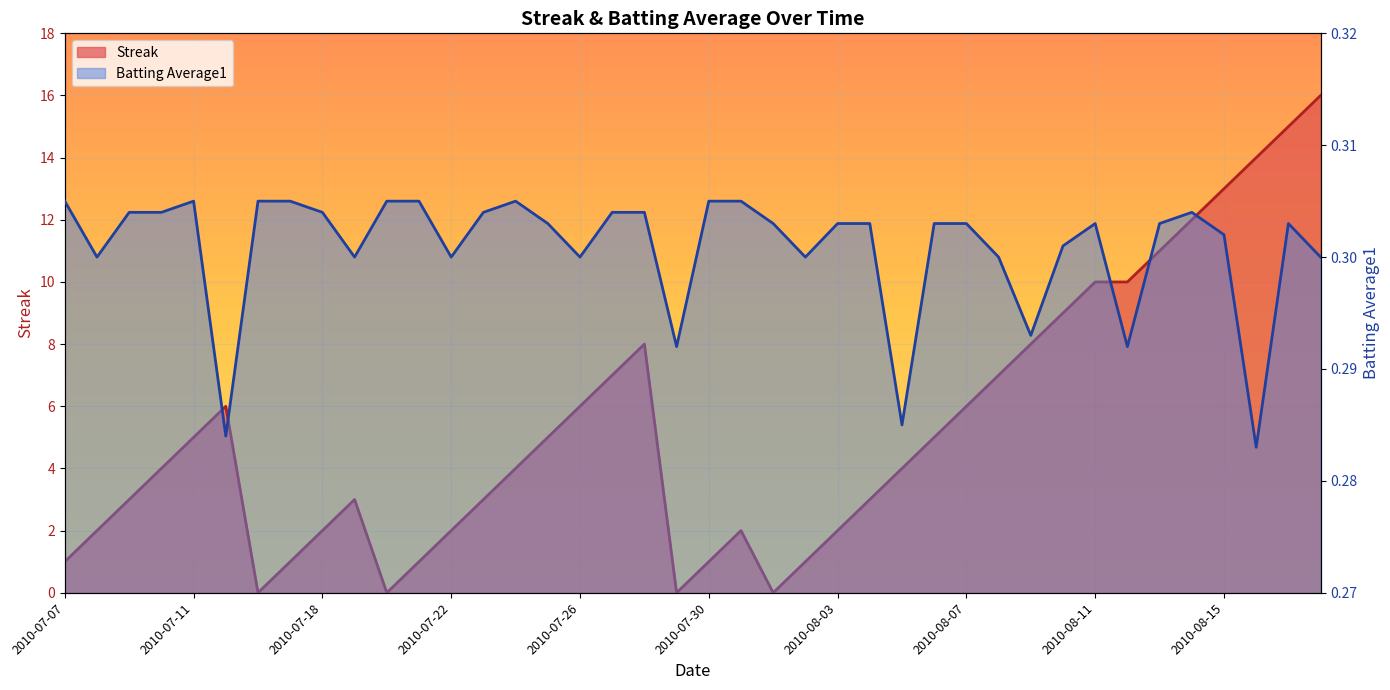

The value of Streak at 2010-07-31 is 0.8. True or false?

False